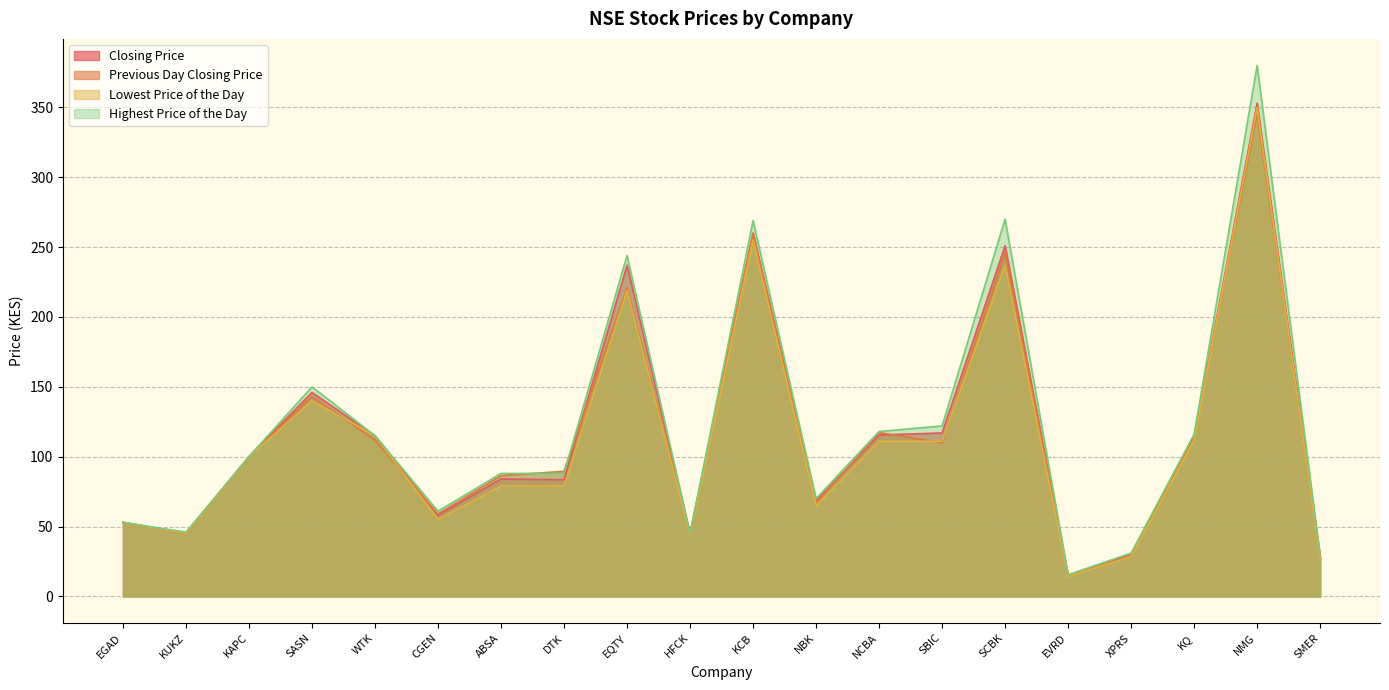

How many data points in Lowest Price of the Day are above 100?

9